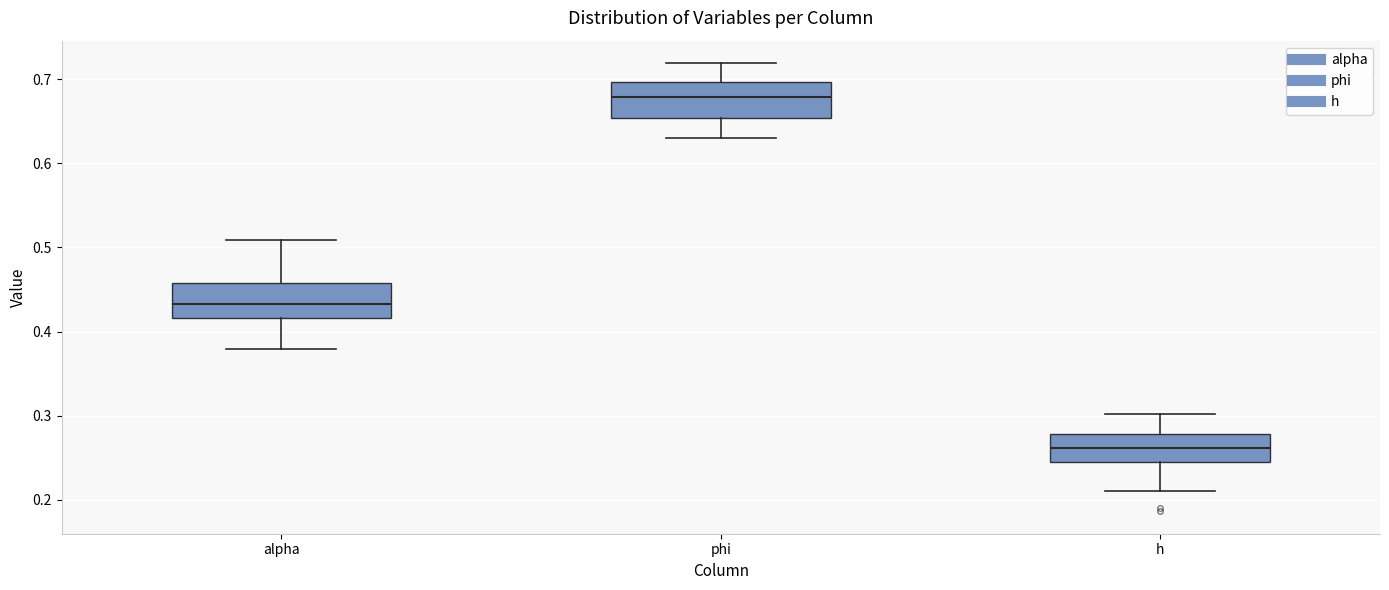

Reading left to right, read every box against the y-axis: the position of its median line, the range the box covers, and the ends of its whiskers. The values are not printed on the chart, so give them approximately, as read against the axis.

alpha: median 0.43, box 0.42 to 0.46, whiskers 0.38 to 0.51
phi: median 0.68, box 0.65 to 0.70, whiskers 0.63 to 0.72
h: median 0.26, box 0.25 to 0.28, whiskers 0.21 to 0.30